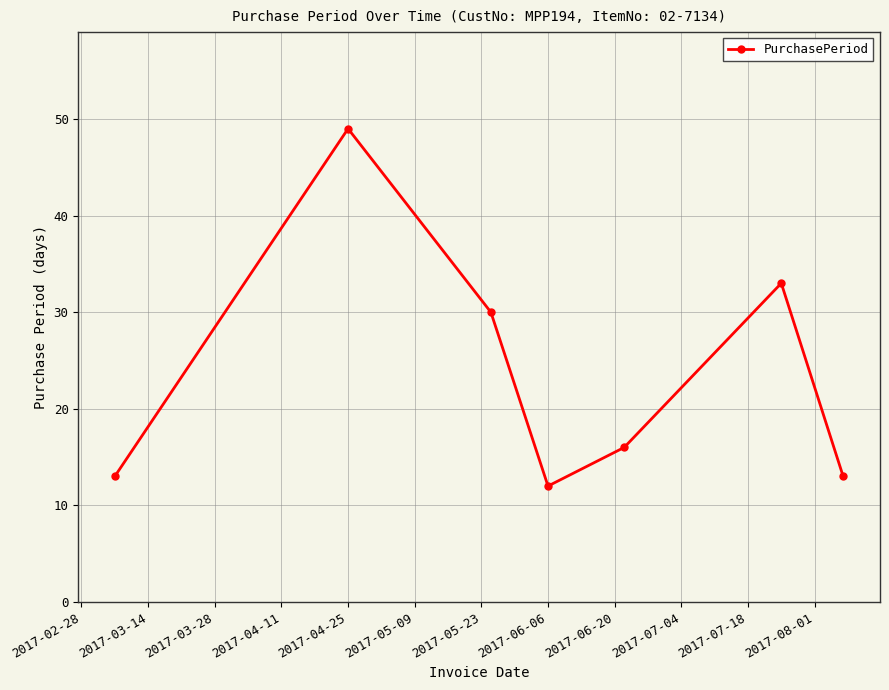

What is the value of the 7th point from the left?

13